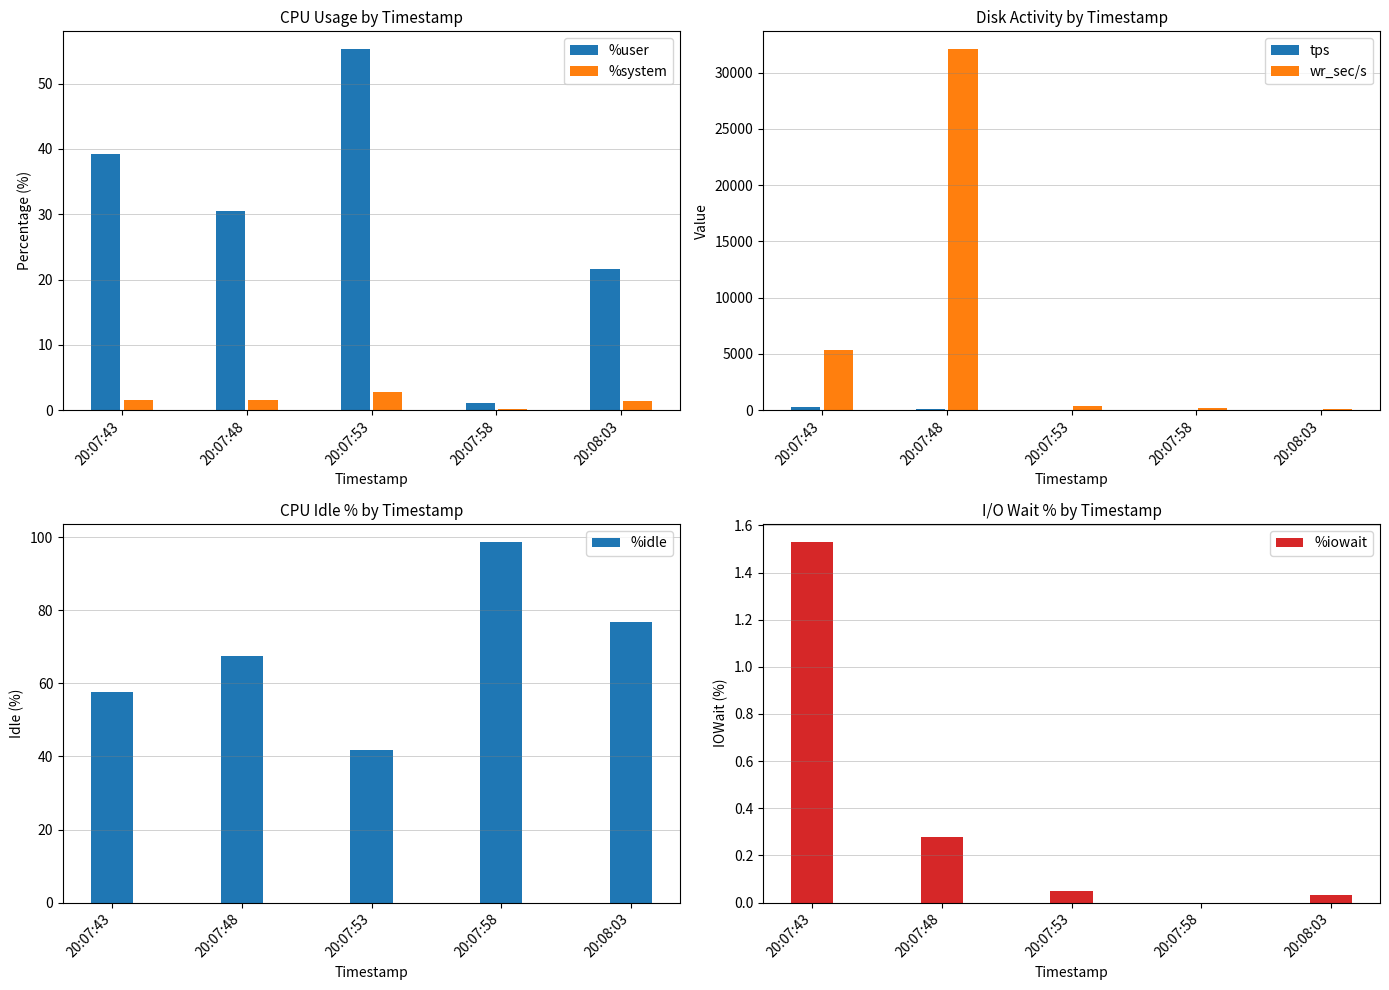

Which series changed the most between 20:07:53 and 20:08:03?

wr_sec/s